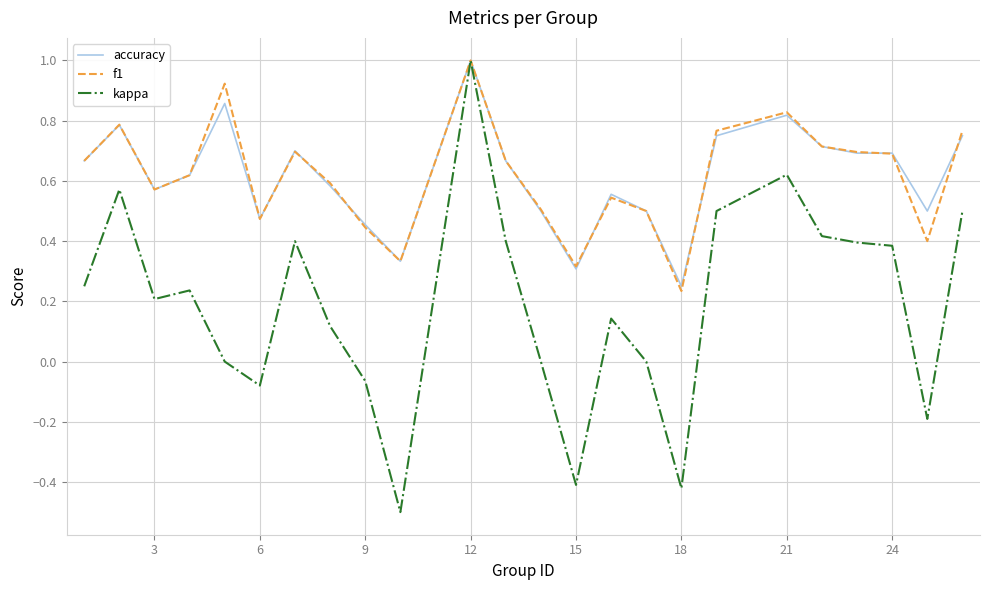

What is the minimum value shown in the chart?

-0.5